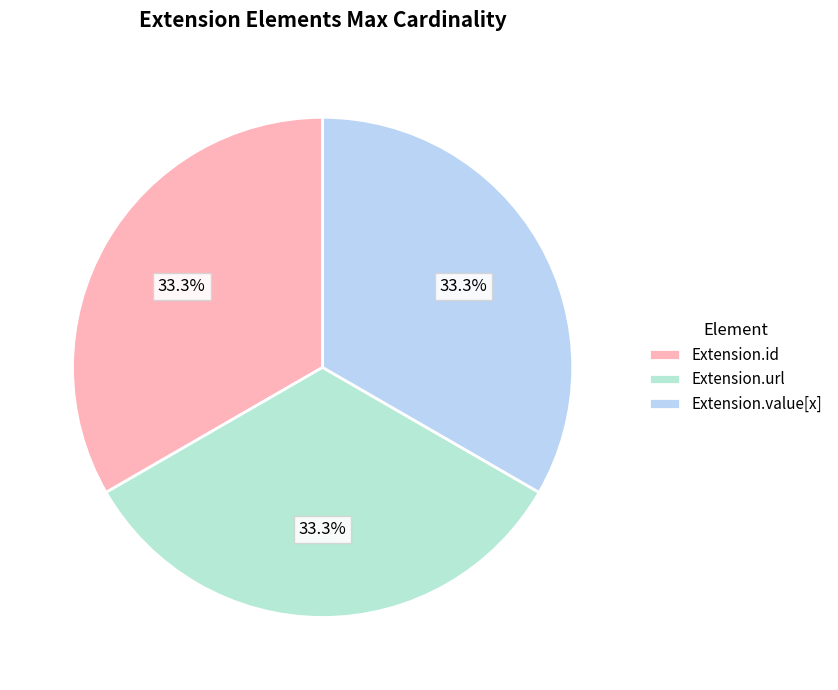

How many segments does this pie chart have?

3